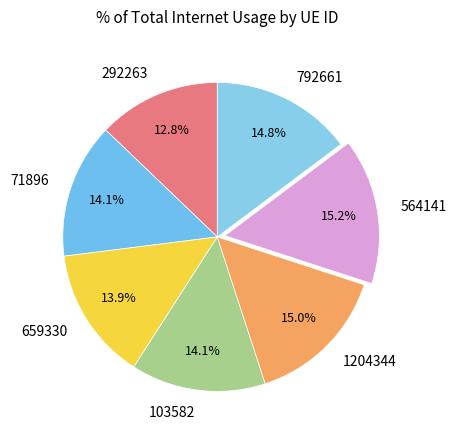

Approximately how many times larger is the value at 292263 compared to 71896?

0.9